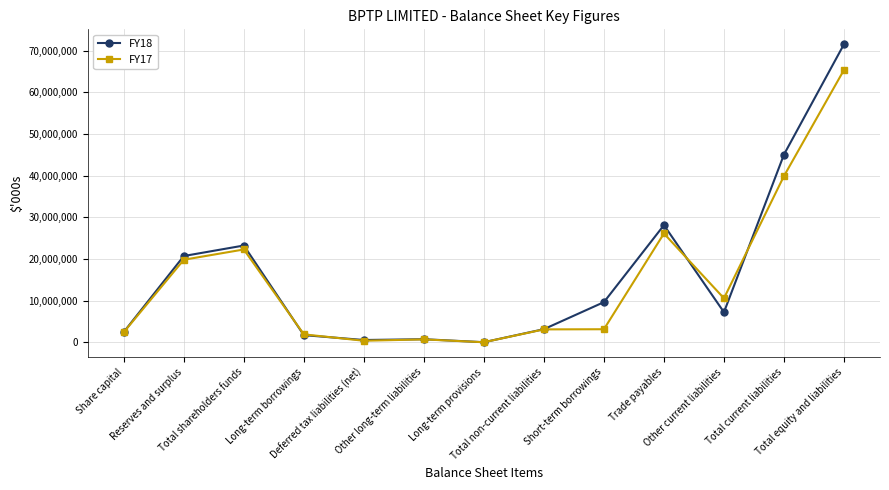

What is the total value across all series at Long-term provisions?

110750